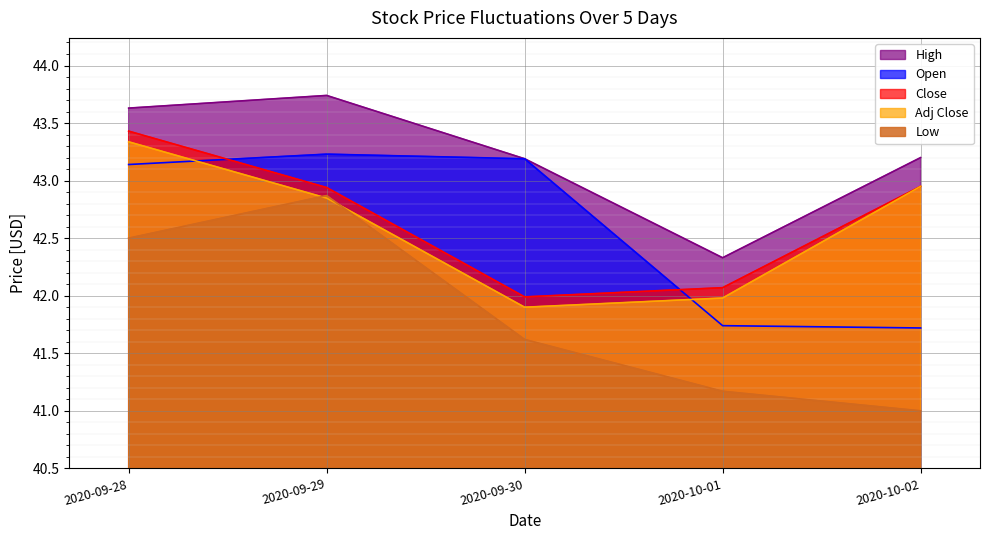

What are all the series names shown in the legend?

High, Open, Close, Adj Close, Low